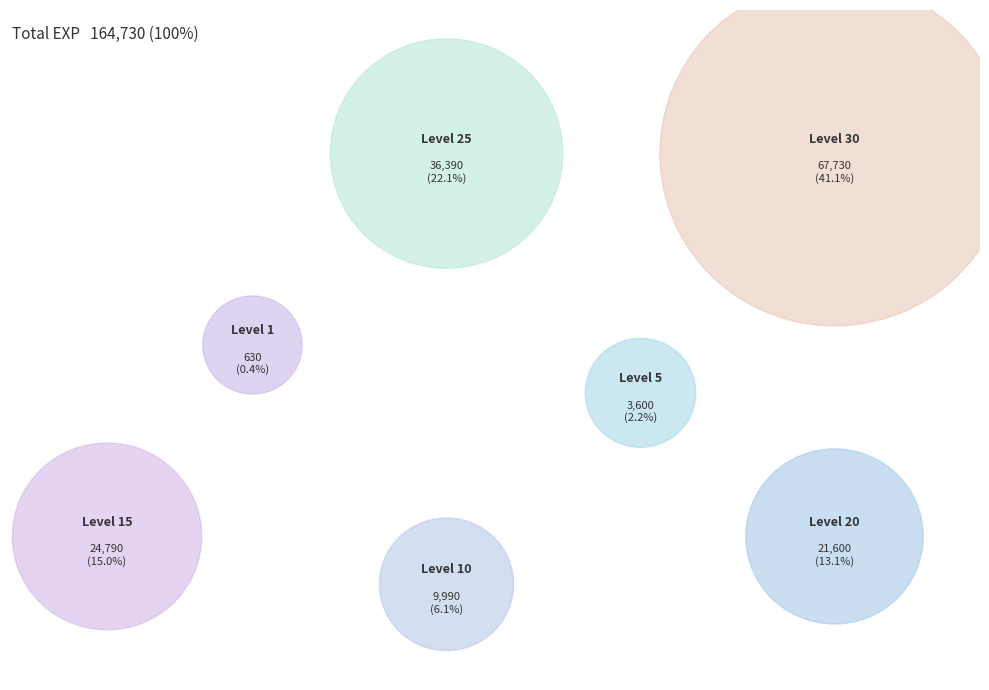

What is the change in value from Level 1 to Level 20?

+20970